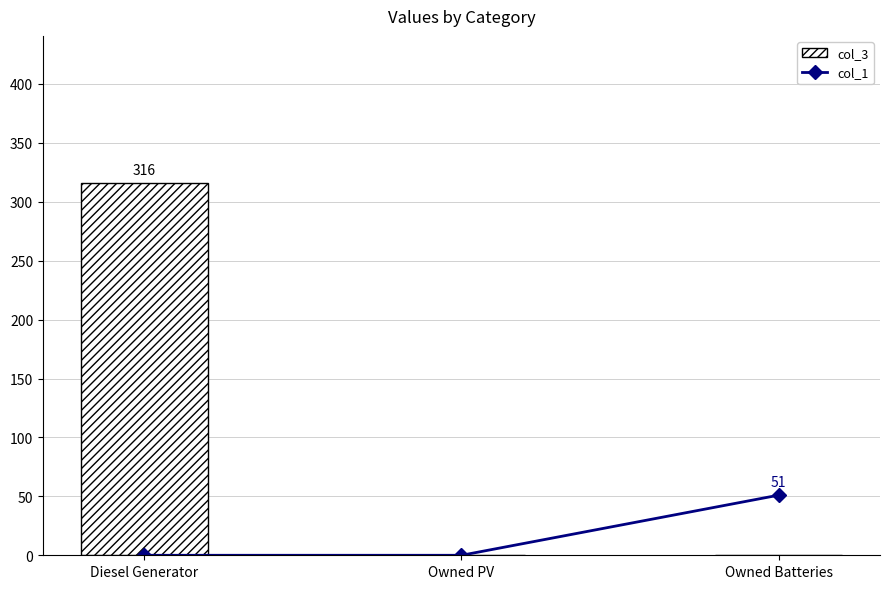

Reading left to right, transcribe all the data shown in this chart.

col_1: Diesel Generator=0	Owned PV=0	Owned Batteries=51
col_3: Diesel Generator=316	Owned PV=0	Owned Batteries=0